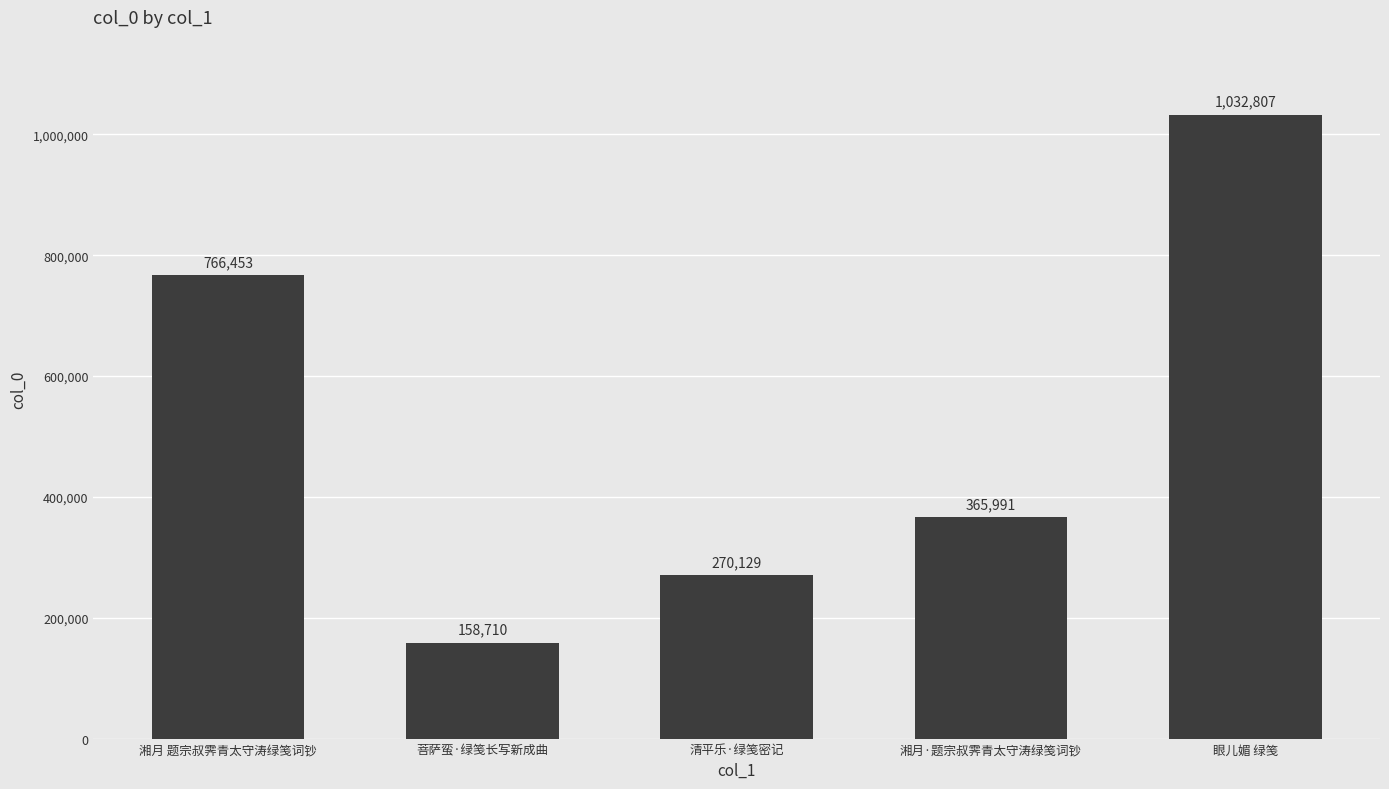

Reading right to left, what are all the values shown in this chart?

眼儿媚 绿笺=1032807	湘月·题宗叔霁青太守涛绿笺词钞=365991	清平乐·绿笺密记=270129	菩萨蛮·绿笺长写新成曲=158710	湘月 题宗叔霁青太守涛绿笺词钞=766453